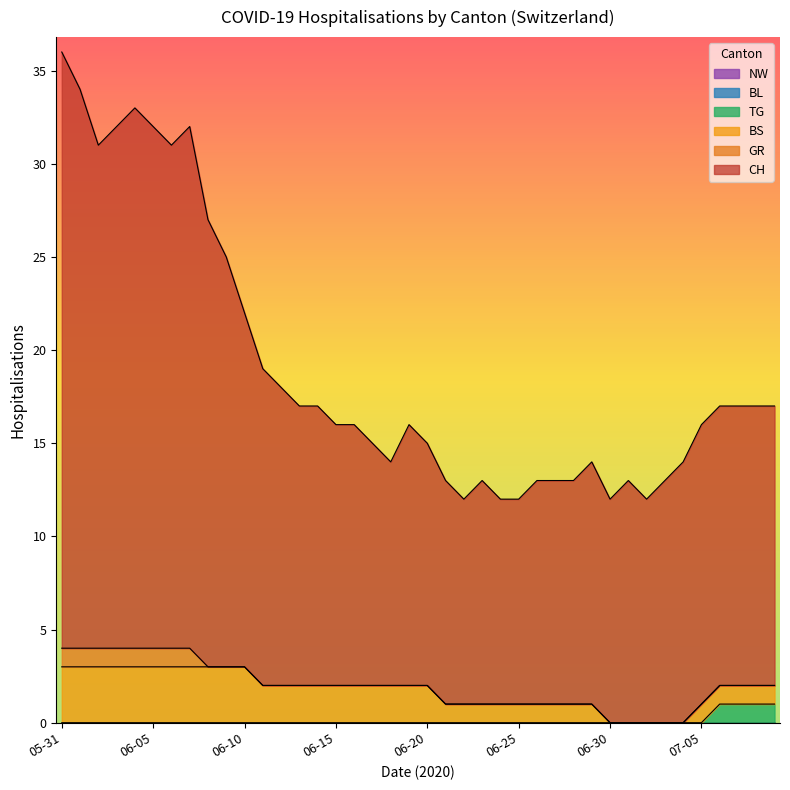

Does the chart have visible grid lines?

No